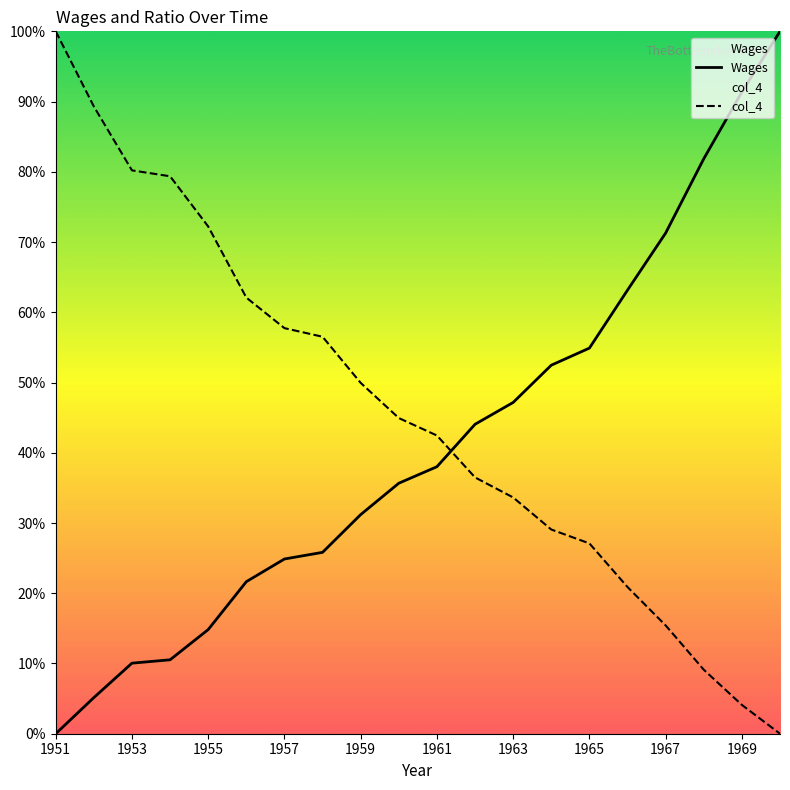

What is the difference between the maximum and minimum values in the col_4 series?

100.0